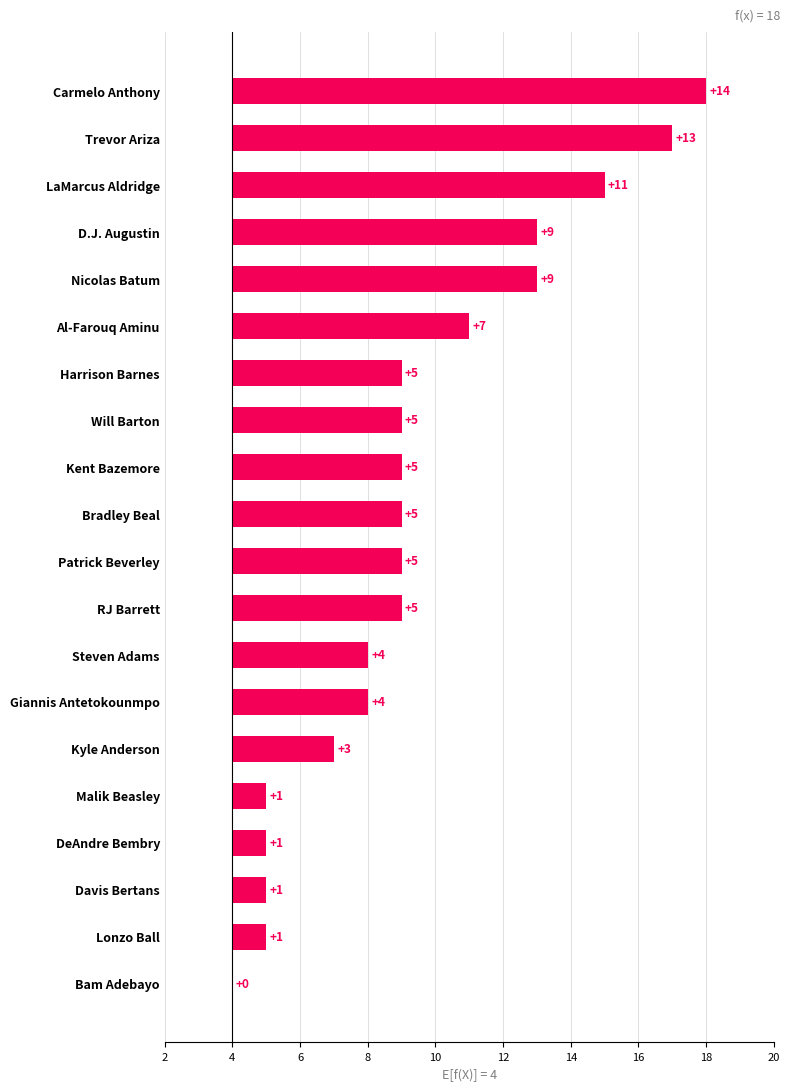

What is the sum of all values?

108